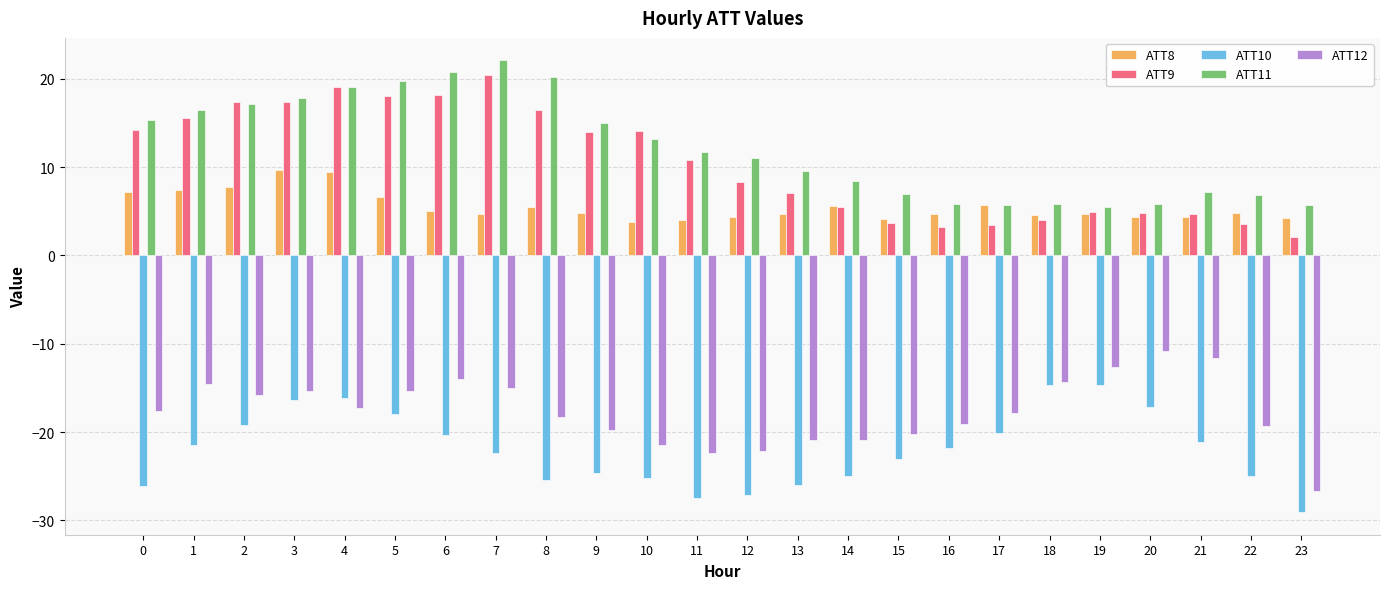

What is the difference between the maximum and minimum values in the ATT11 series?

16.6